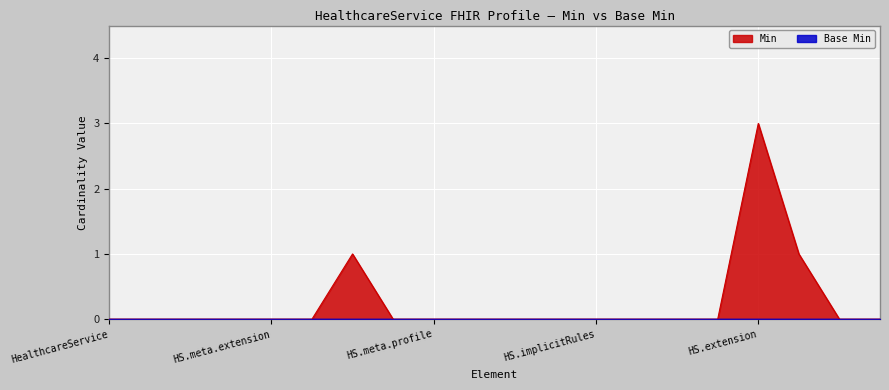

The value of Min at HS.meta.profile is -2. True or false?

False